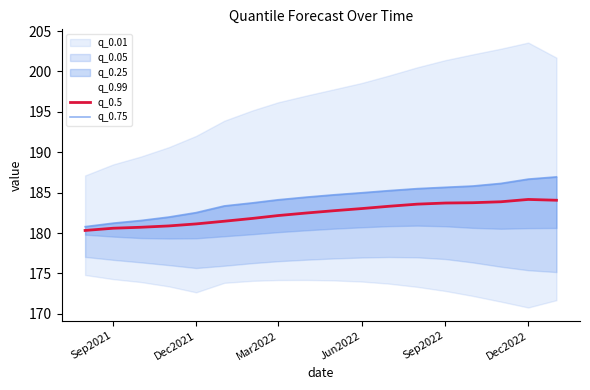

The q_0.5 series shows 183.0 at Jun2022. True or false?

True